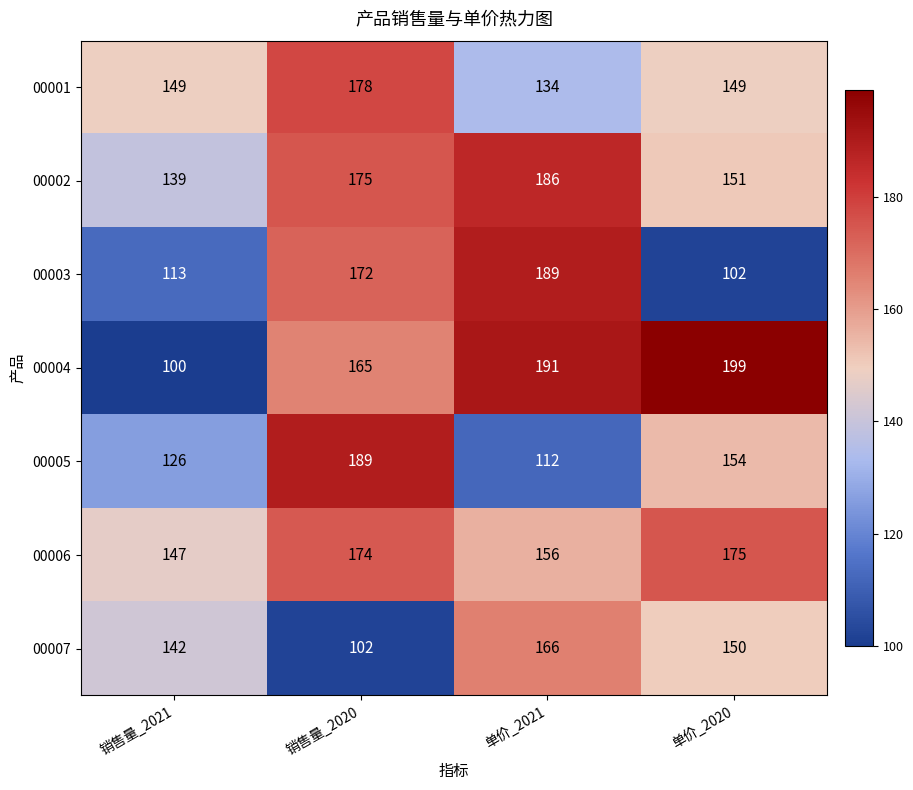

At which category is the sum across all series the highest?

销售量_2020